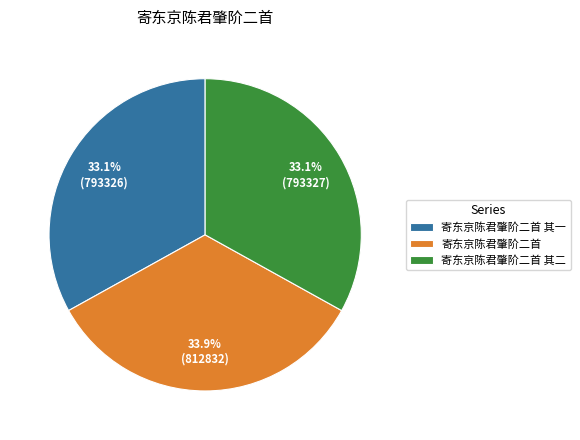

Count the number of slices in the pie.

3